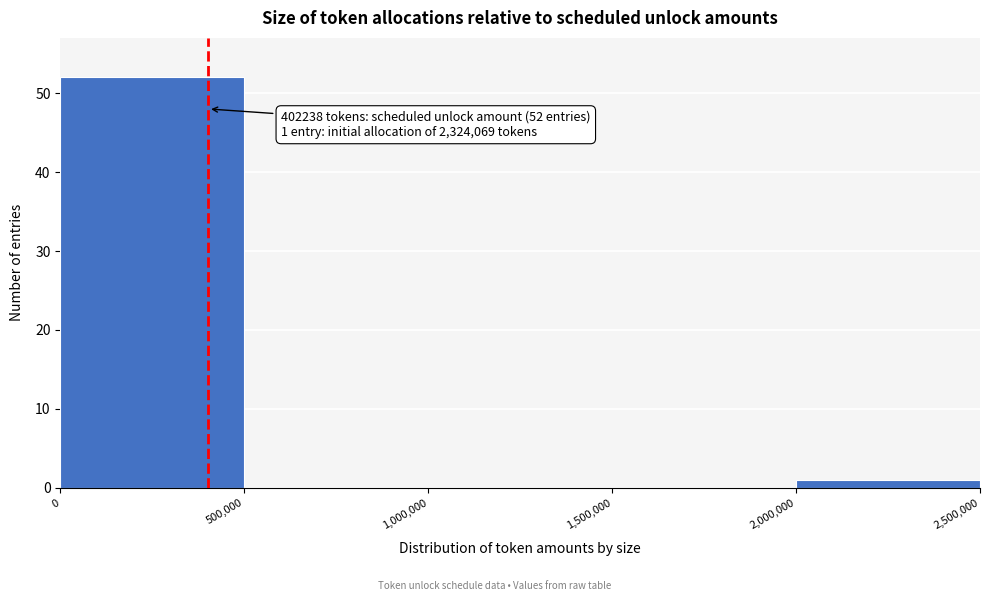

Which range on the x-axis has the tallest bar?

0 to 500,000